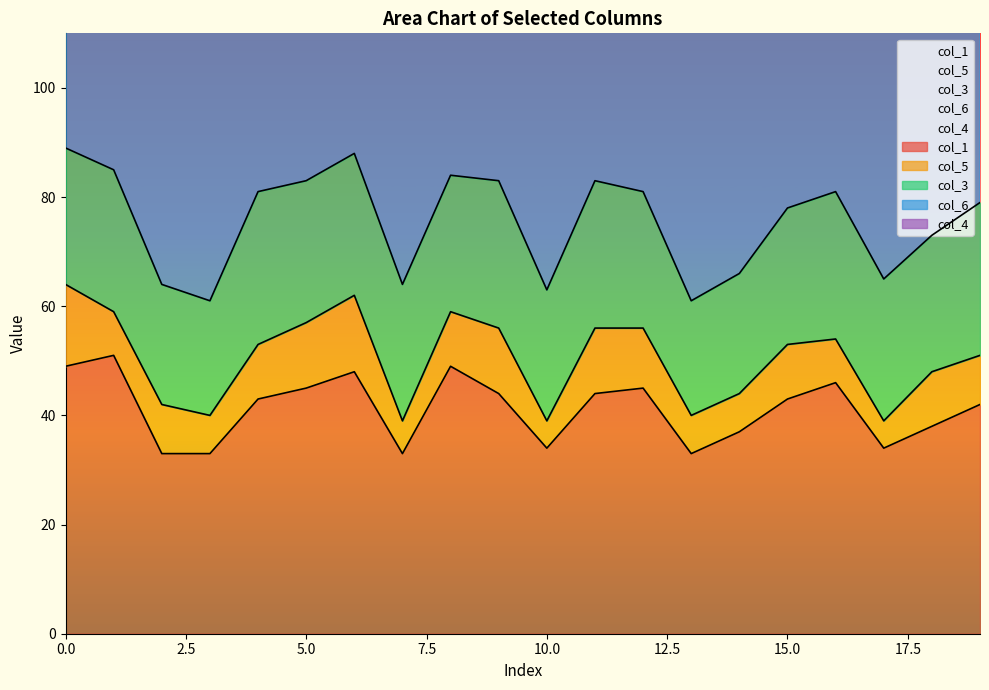

How many data points in col_1 are above 43?

9